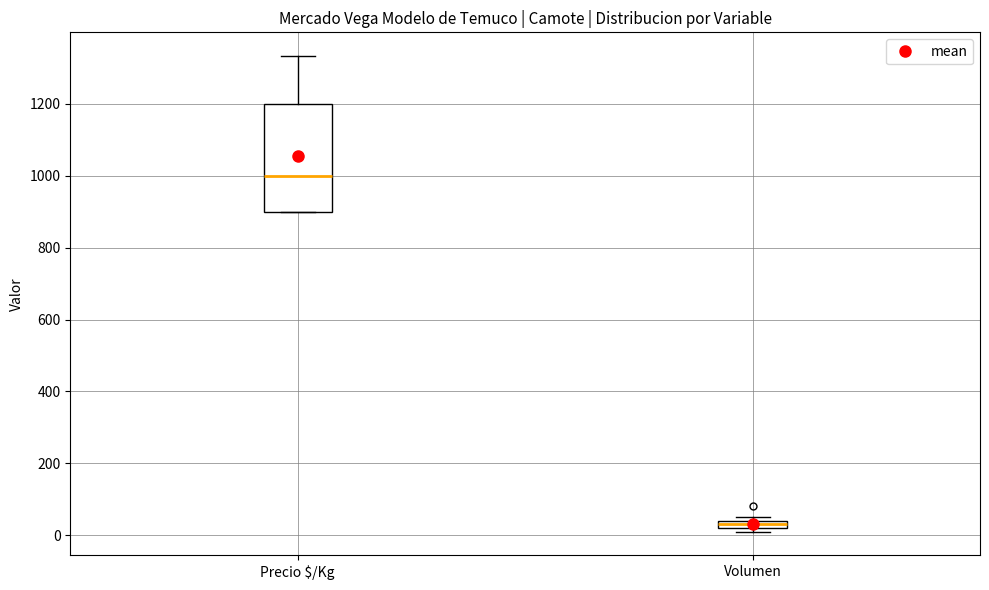

Where does the median line of the box for Precio $/Kg sit on the y-axis? The values are not printed on the chart, so give them approximately, as read against the axis.

1000